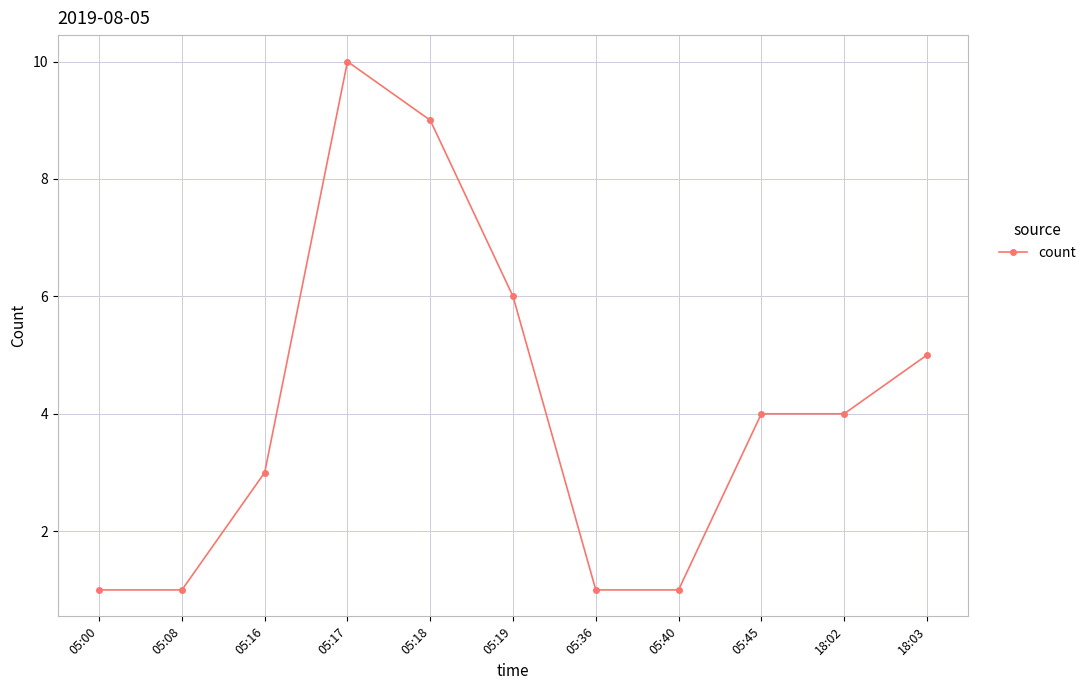

What is the sum of the values at 05:17 and 05:16?

13